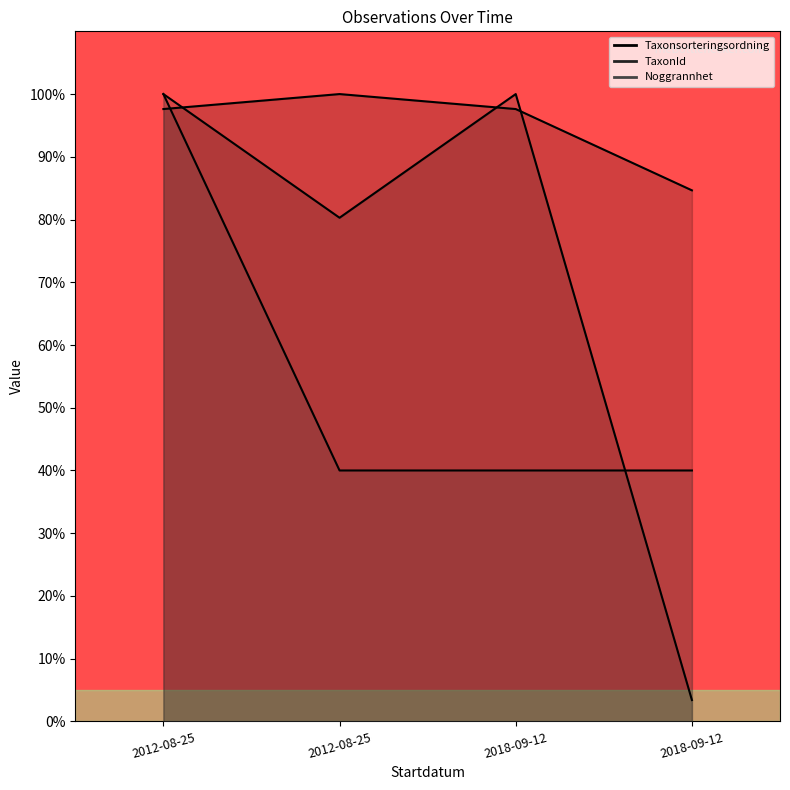

Does the chart have visible grid lines?

No